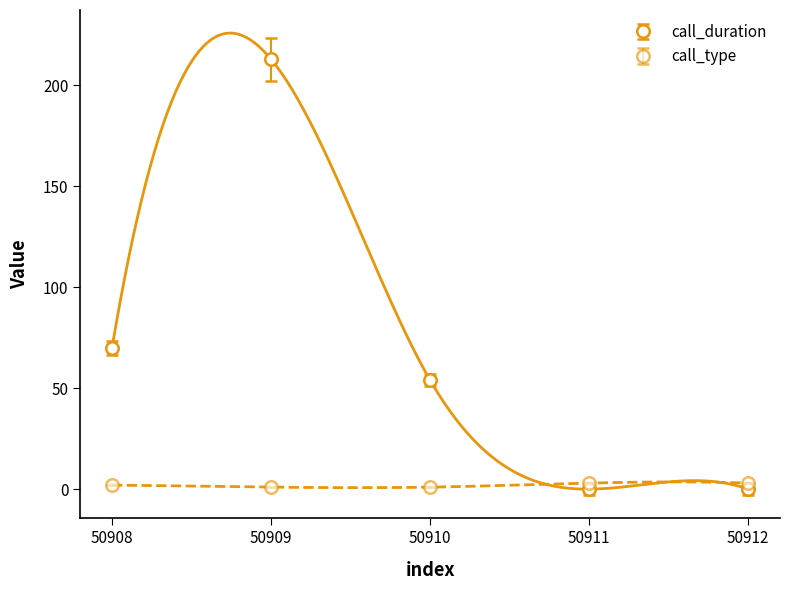

Between 50910 and 50911, which series saw the biggest shift?

call_duration